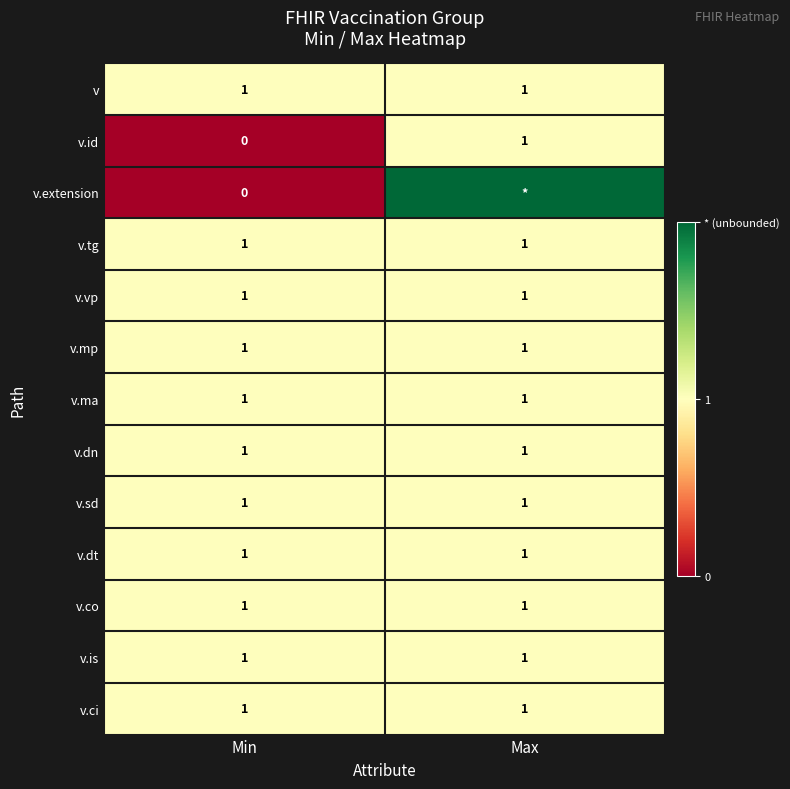

How many categories are shown in the chart?

2